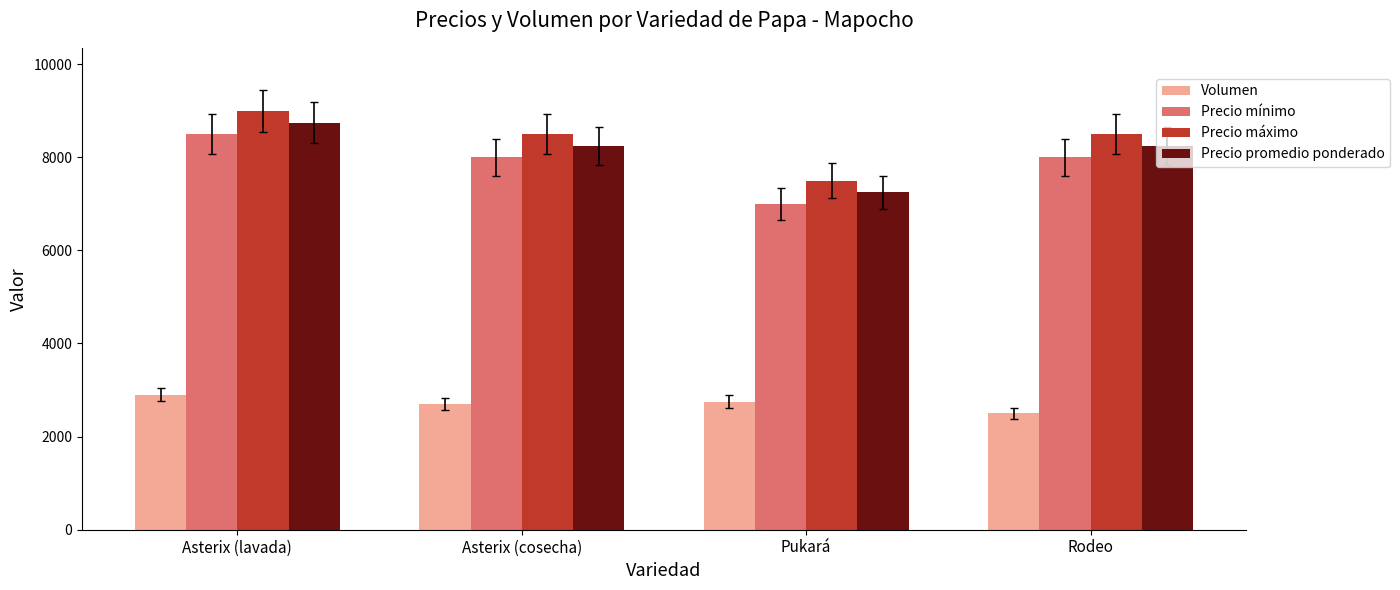

Which series changed the most between Asterix (lavada) and Rodeo?

Precio promedio ponderado